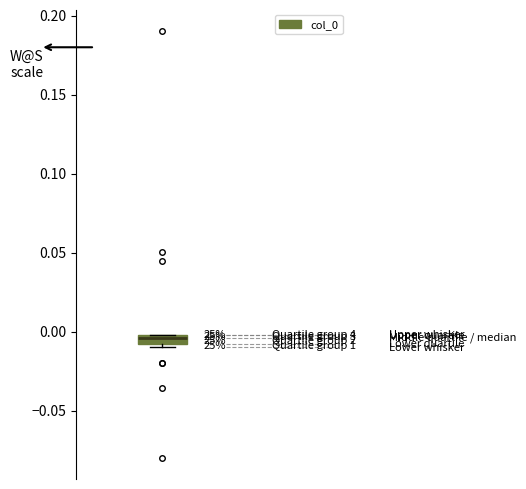

Where does the median line of the box sit on the y-axis? The values are not printed on the chart, so give them approximately, as read against the axis.

-0.005